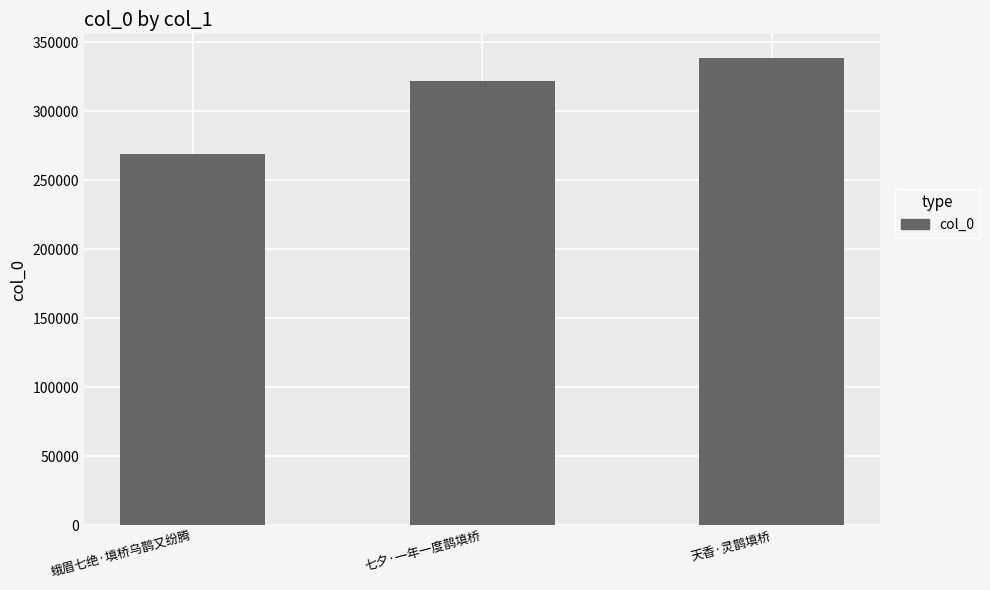

What is the maximum value shown in the chart?

338803